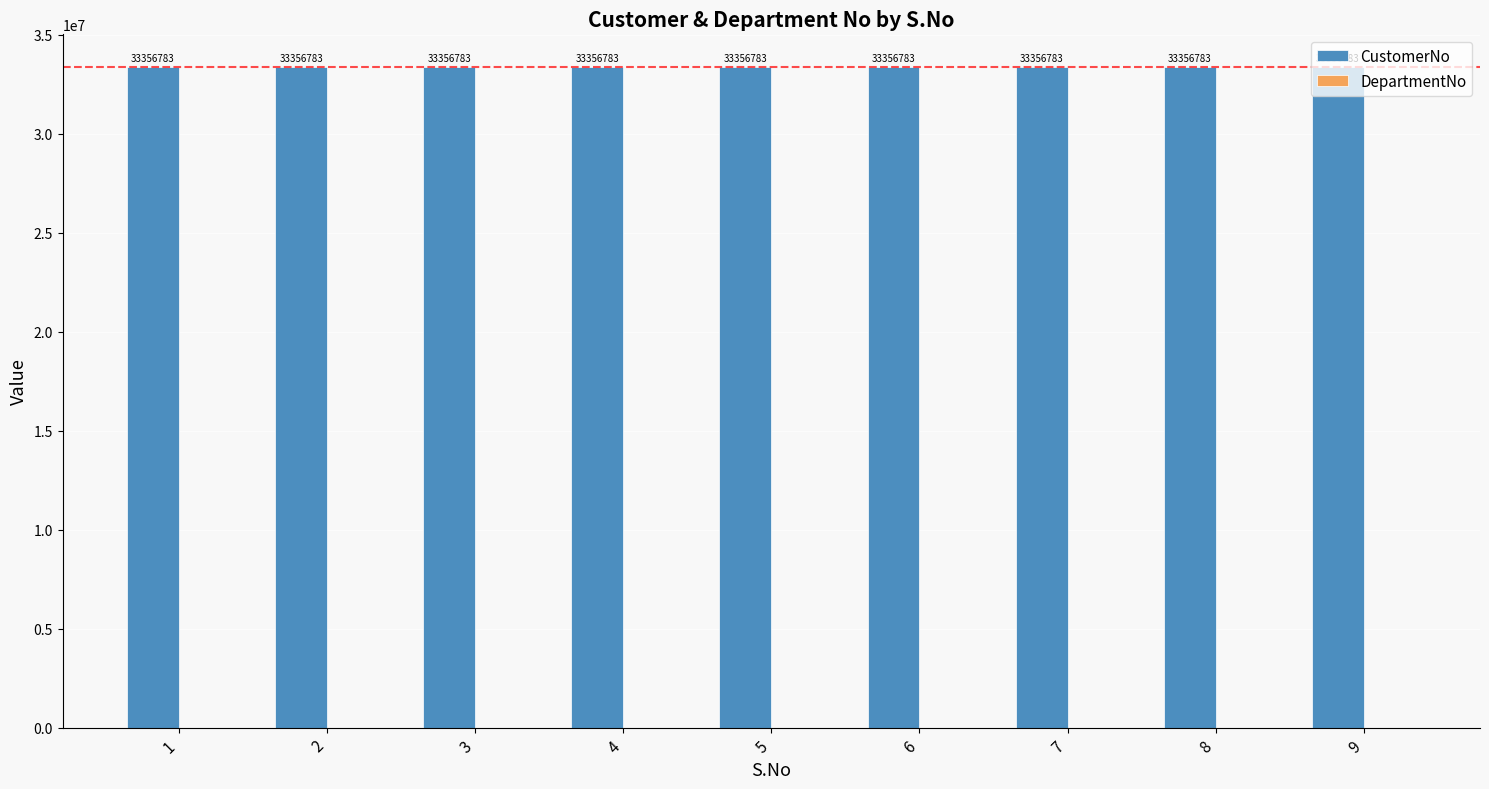

At how many categories does at least one series exceed 22181200?

9